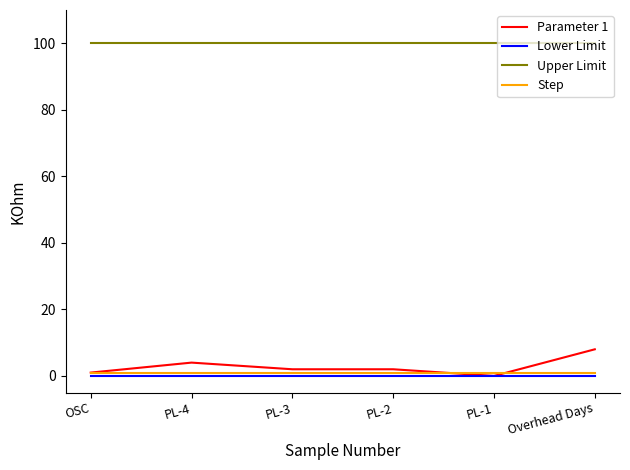

What is the average value of the Step series?

1